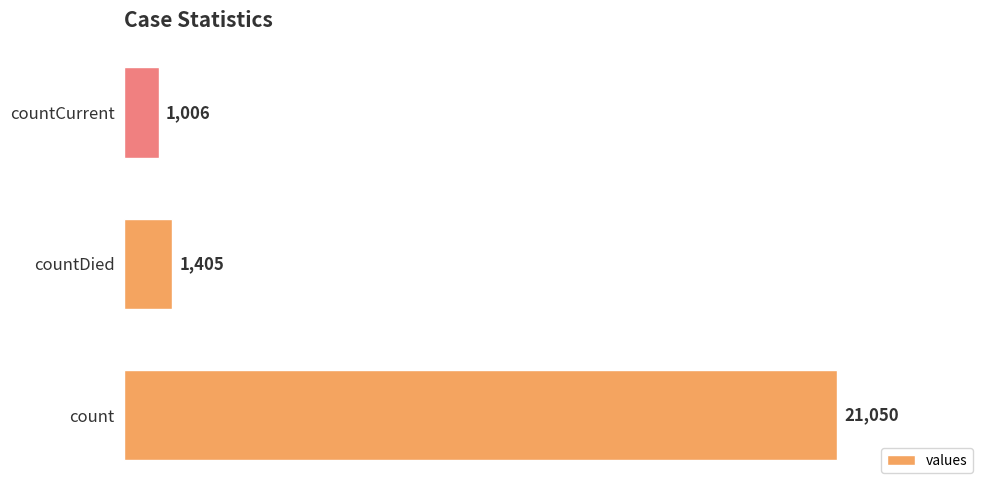

The chart shows a value of 30274 at count. True or false?

False